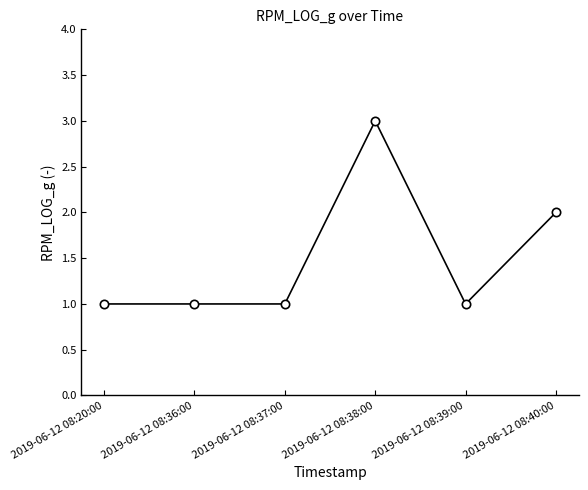

Is it true that the value at 2019-06-12 08:20:00 is 2?

False